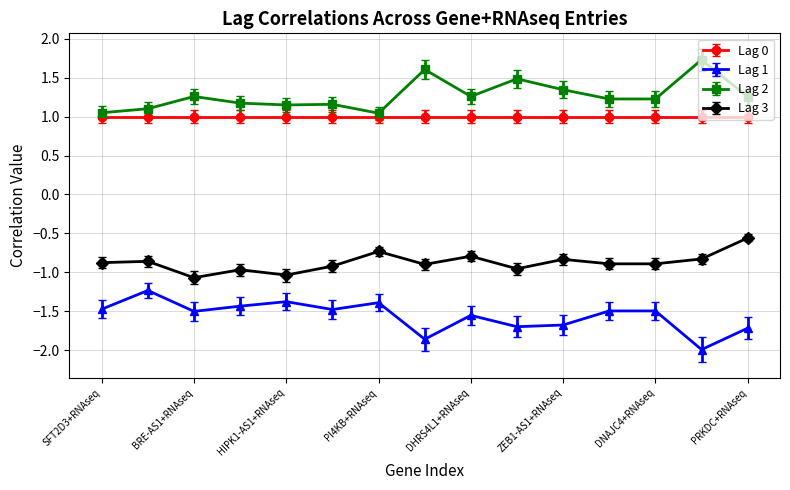

Which series has the largest total across all categories?

Lag 2